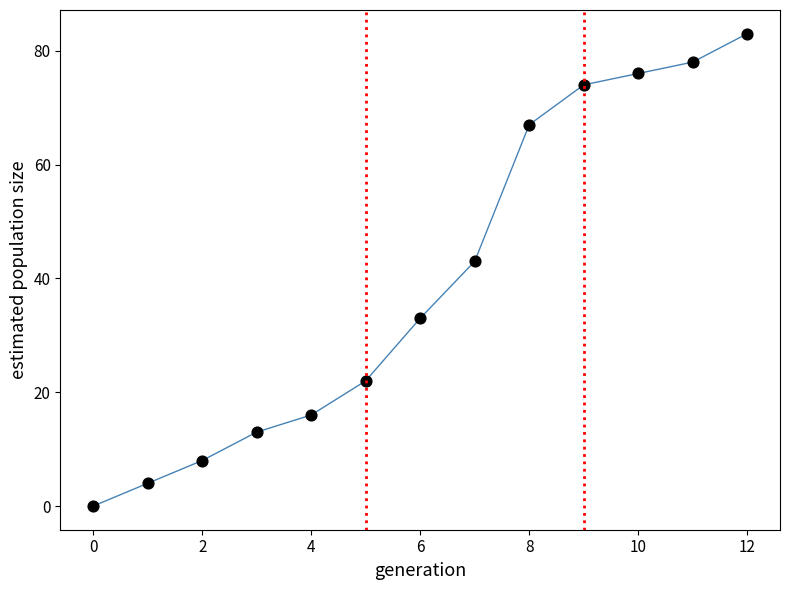

What is the range of Y values (max minus min)?

83